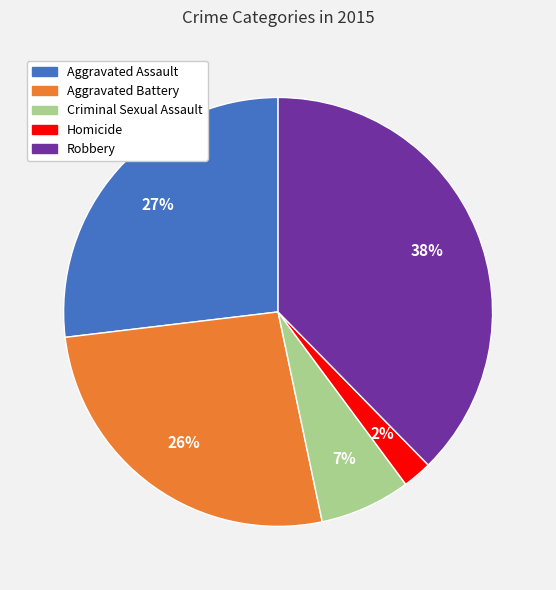

Count the number of slices in the pie.

5